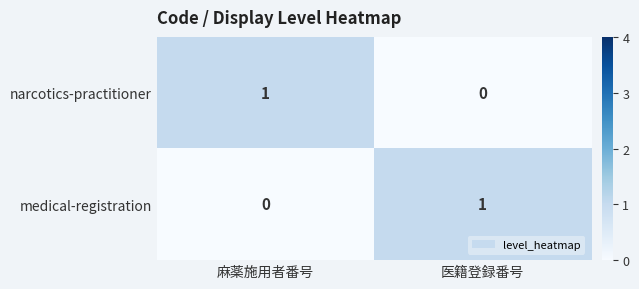

True or false: medical-registration has a value of 0 at 麻薬施用者番号.

True